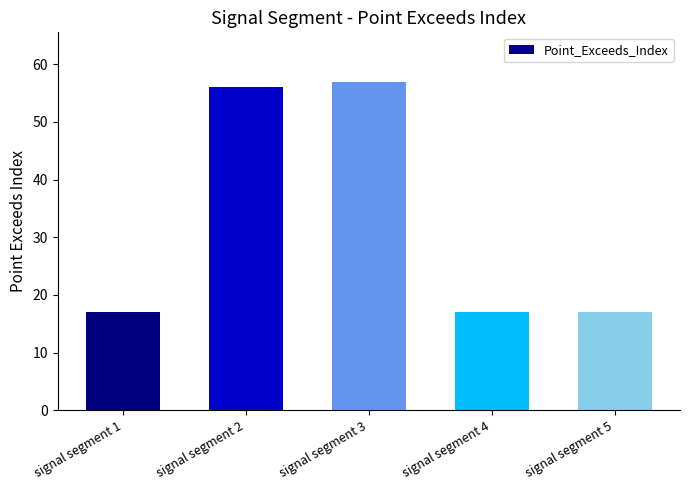

How many data points does each series have?

5